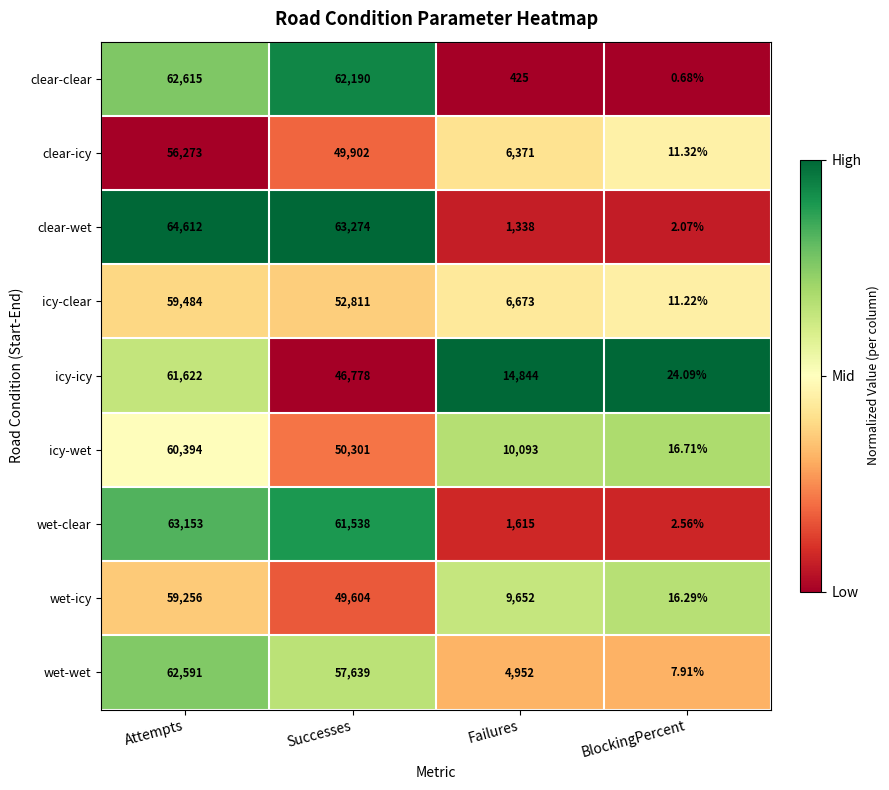

Where is icy-clear nearest to the value 29747?

Successes